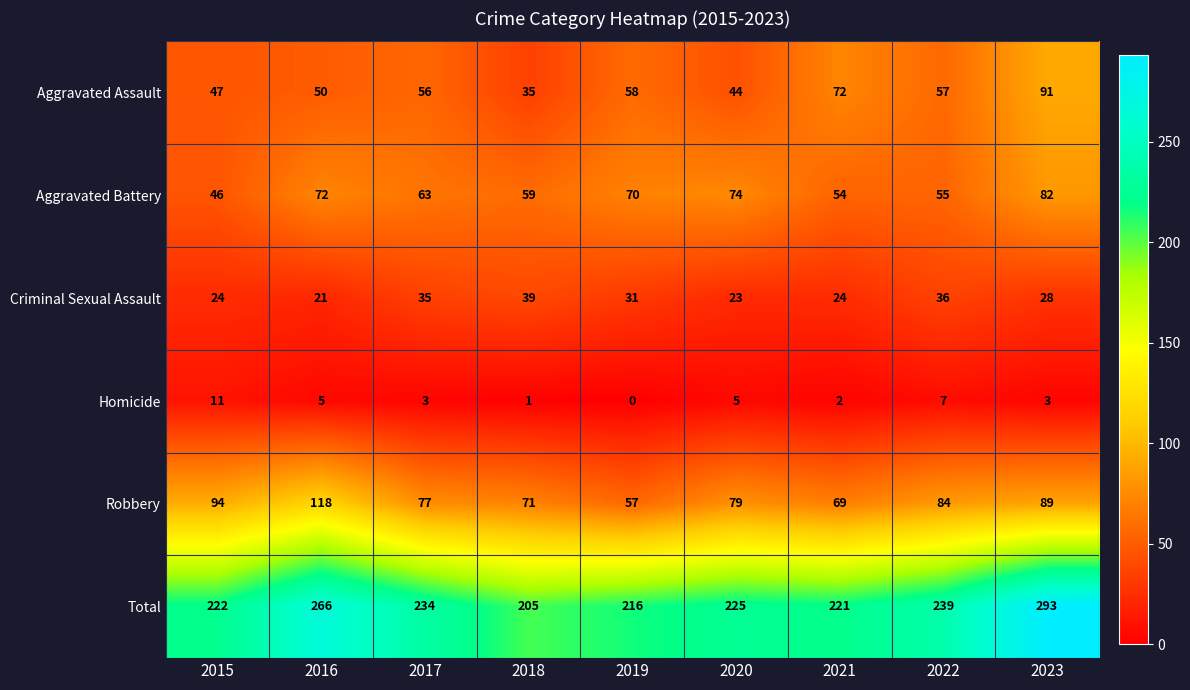

What is the maximum value shown in the chart?

293